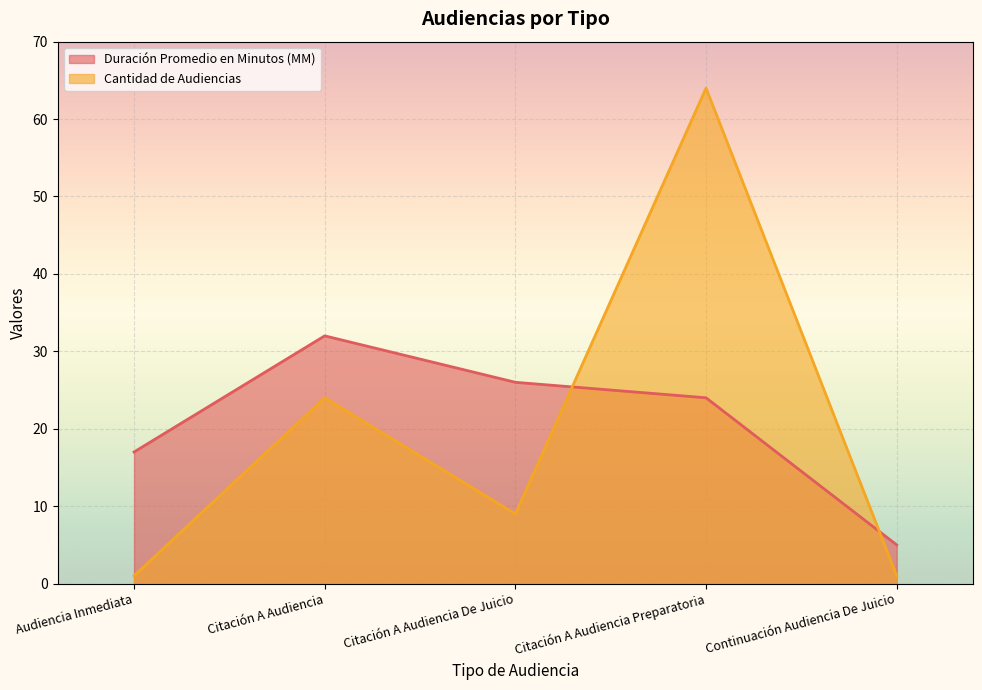

At which category is the sum across all series the highest?

Citación A Audiencia Preparatoria